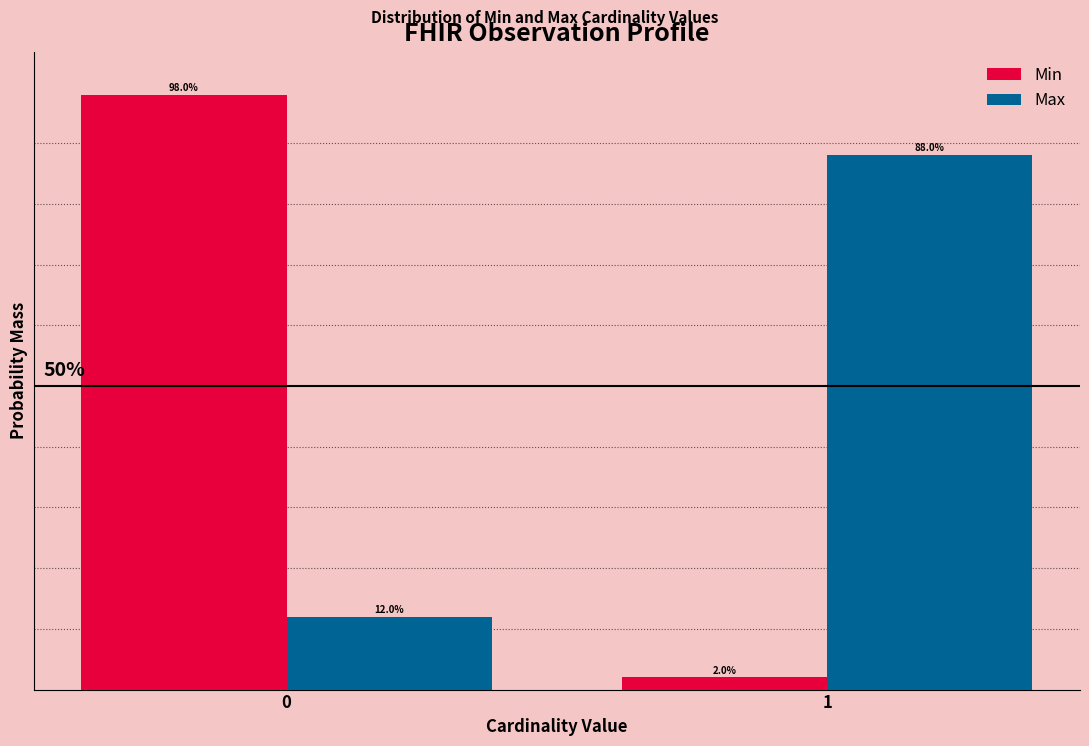

List the labels in order of Max value, smallest first.

0, 1